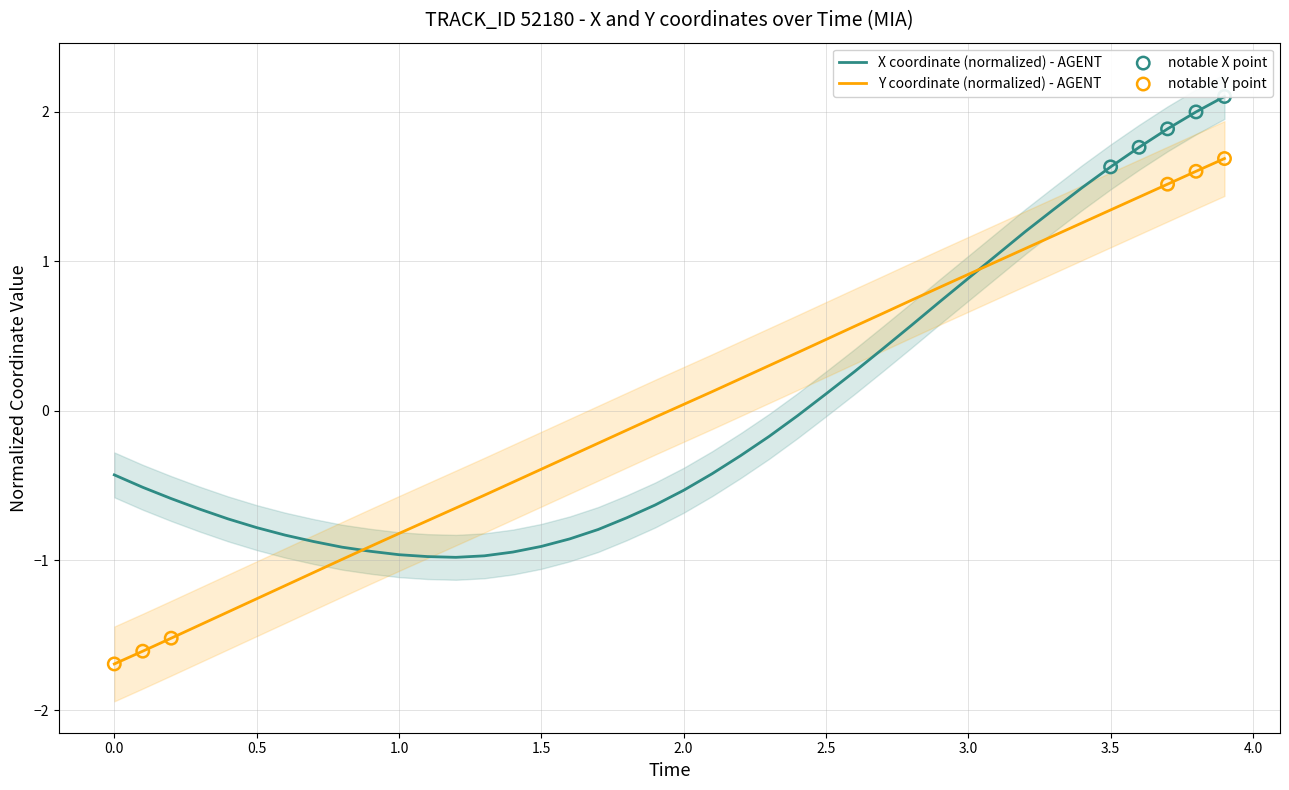

What is the minimum value for Y coordinate (normalized) - AGENT?

-1.7